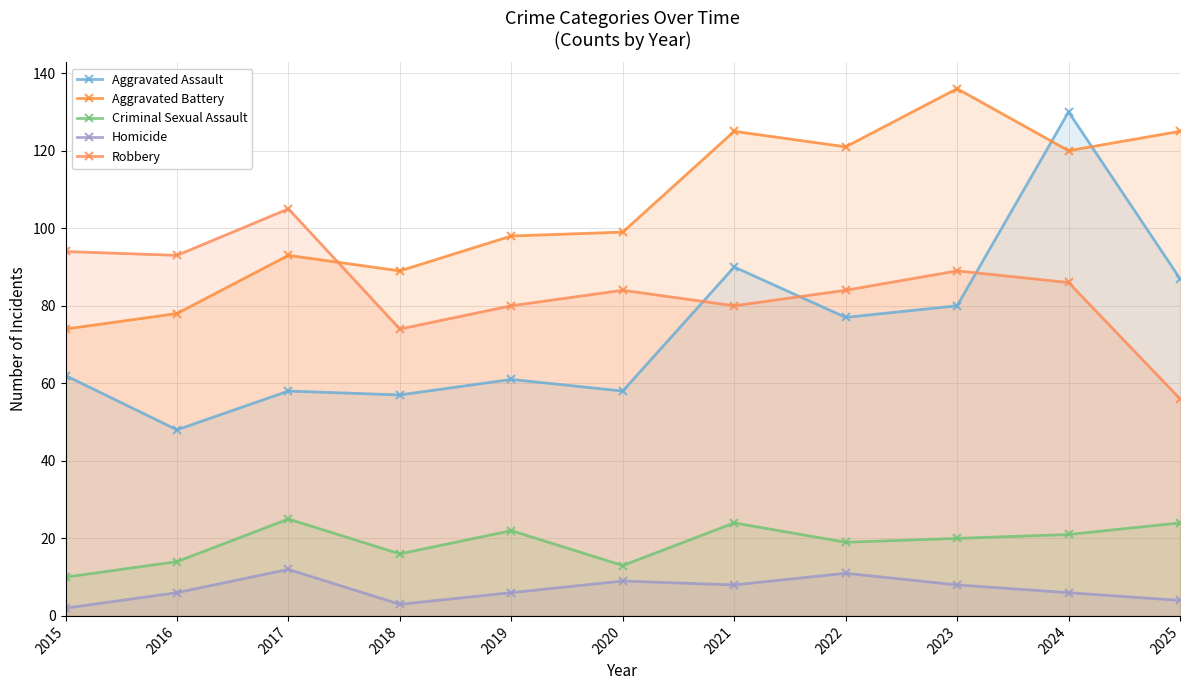

True or false: Homicide and Robbery cross at least once.

False